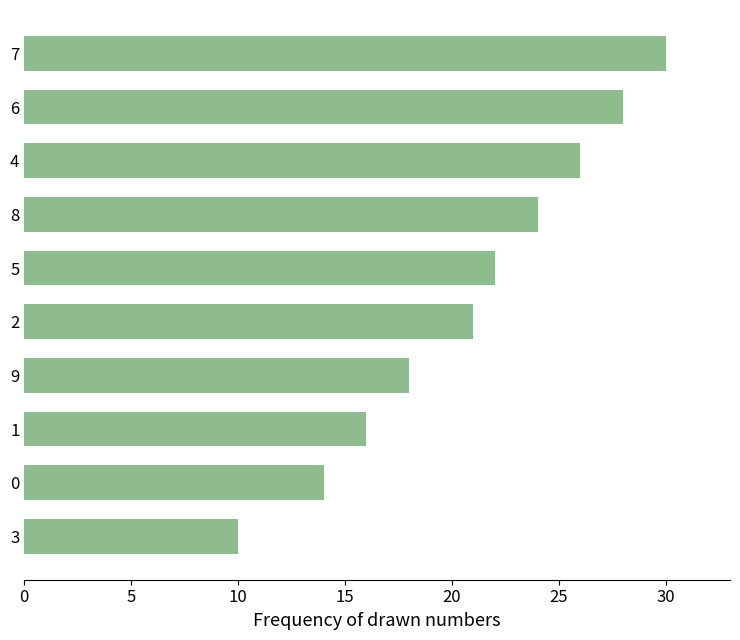

What is the change in value from 0 to 9?

+4